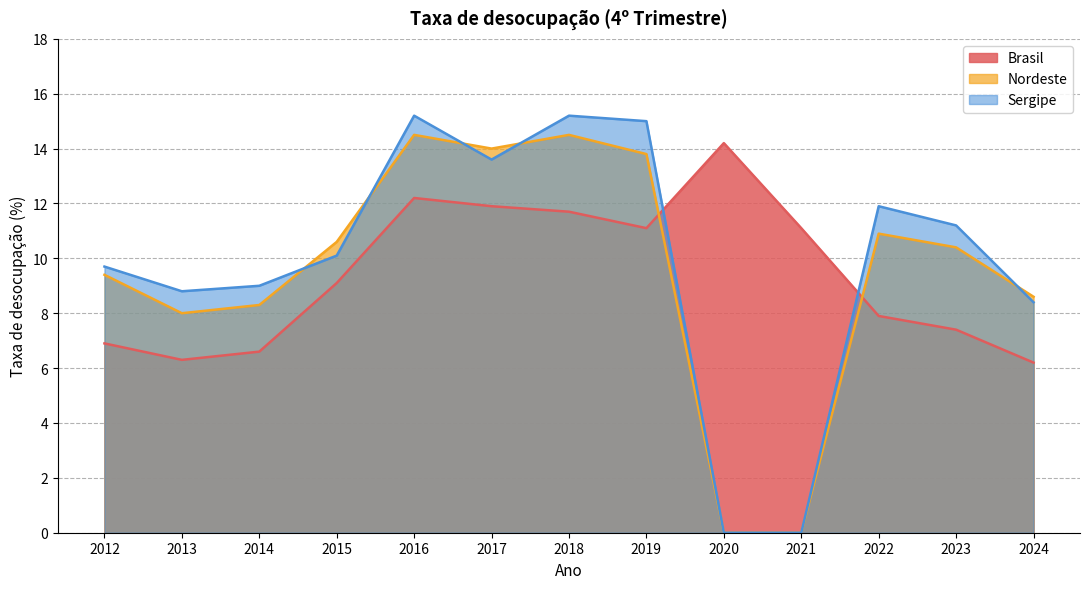

Is the value of Sergipe at 2019 greater than the value of Nordeste at 2024?

Yes